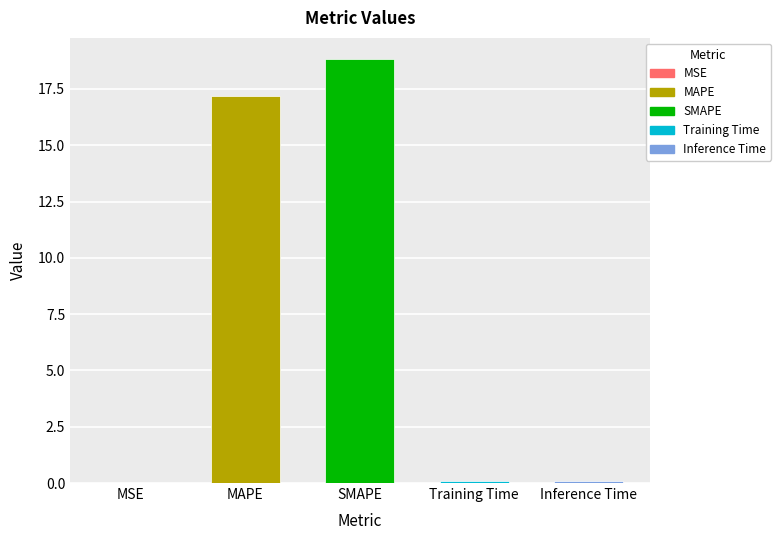

At which category does the chart reach its peak across all series?

SMAPE